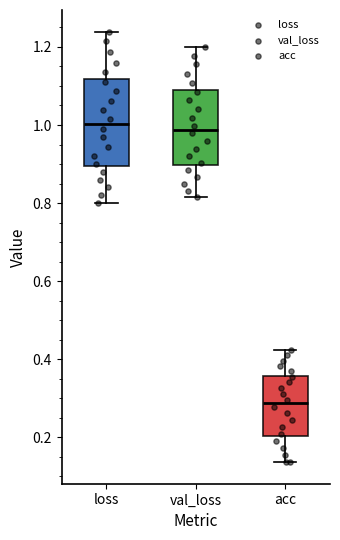

Reading left to right, transcribe this box plot: for each box, give where its median line is, the range the box spans, and where its two whiskers end, as read against the y-axis. The values are not printed on the chart, so give them approximately, as read against the axis.

loss: median 1.00, box 0.90 to 1.12, whiskers 0.80 to 1.24
val_loss: median 0.98, box 0.90 to 1.10, whiskers 0.82 to 1.20
acc: median 0.28, box 0.20 to 0.36, whiskers 0.14 to 0.42